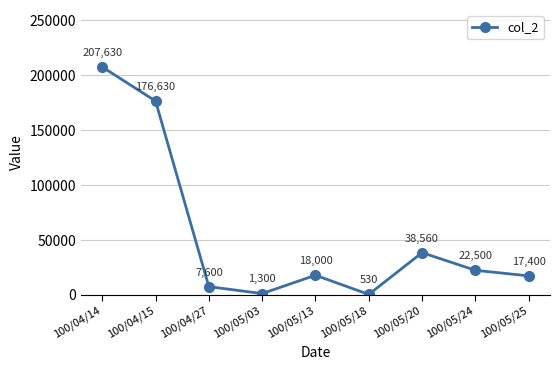

Which label corresponds to the largest value in the chart?

100/04/14